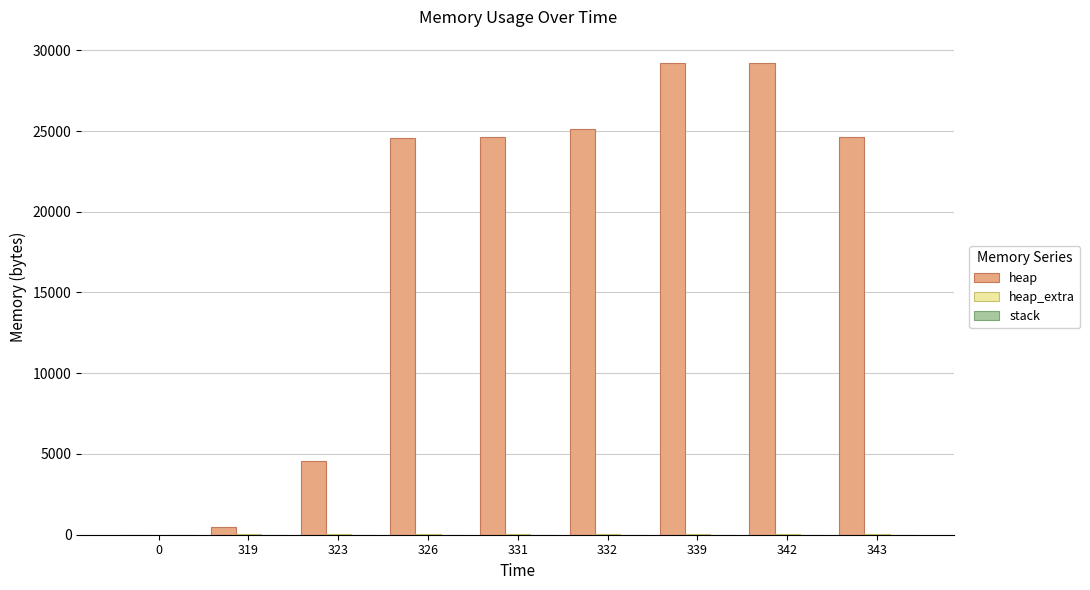

What is the total value across all series at 339?

29264